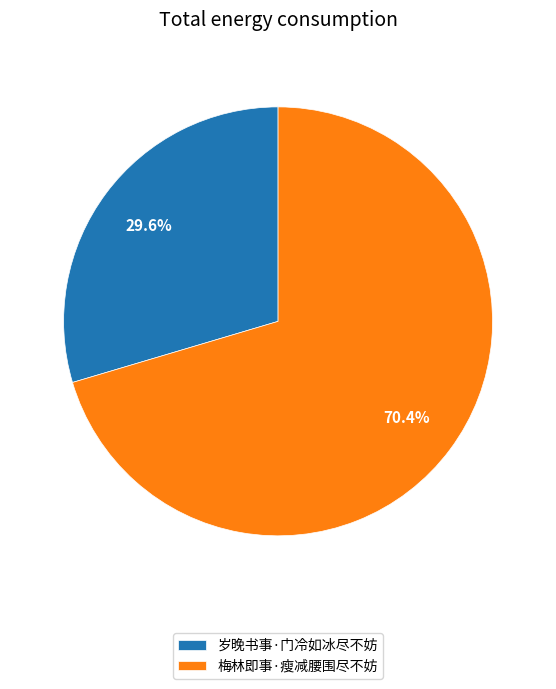

How many slices are in this pie chart?

2